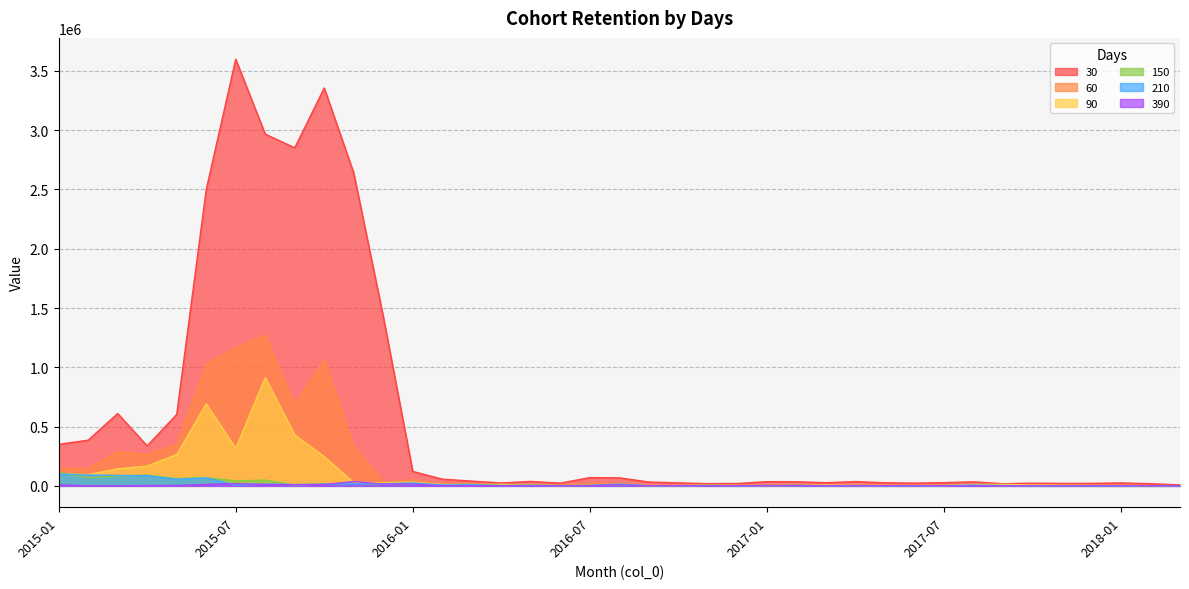

Is the value of 210 at 2017-08 greater than the value of 90 at 2016-11?

Yes